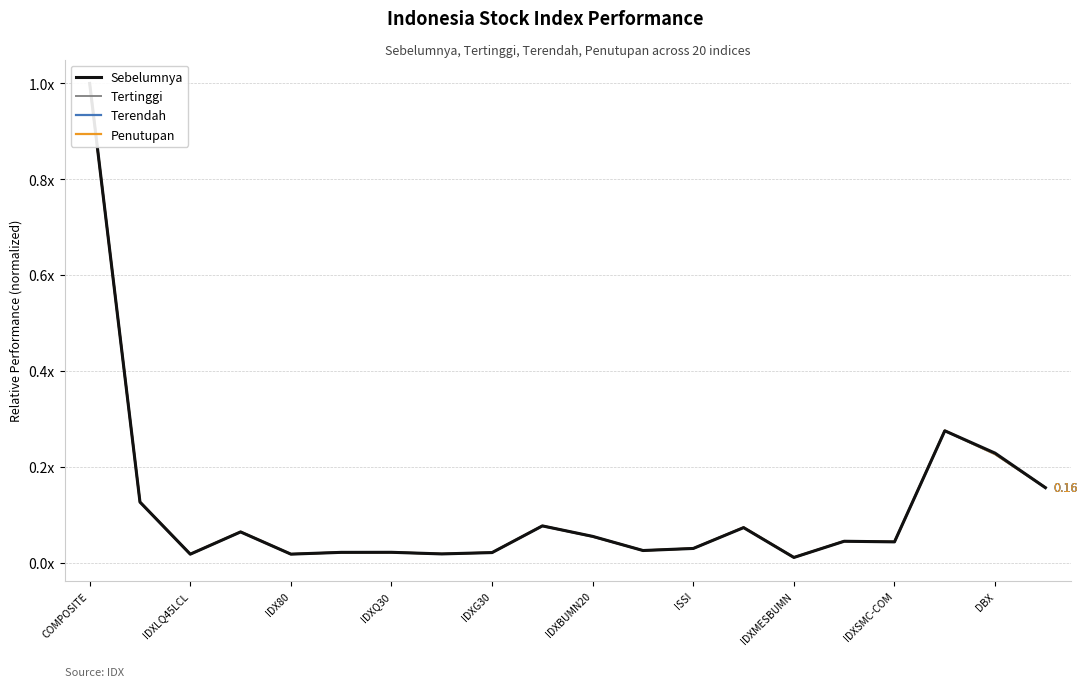

List the series in order of their peak value, lowest first.

Sebelumnya, Tertinggi, Terendah, Penutupan